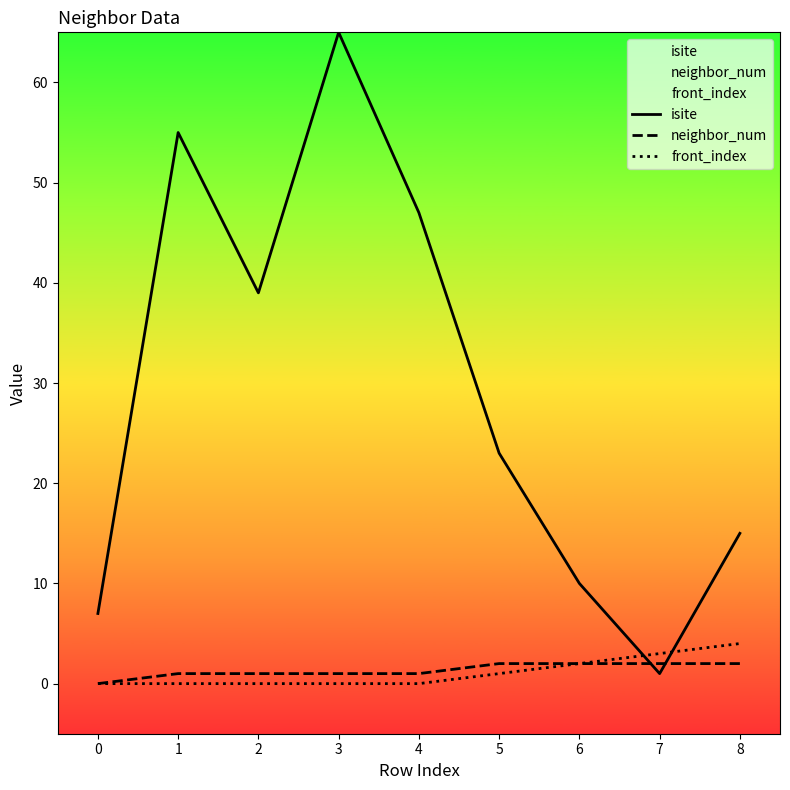

True or false: neighbor_num and front_index intersect in this chart.

False